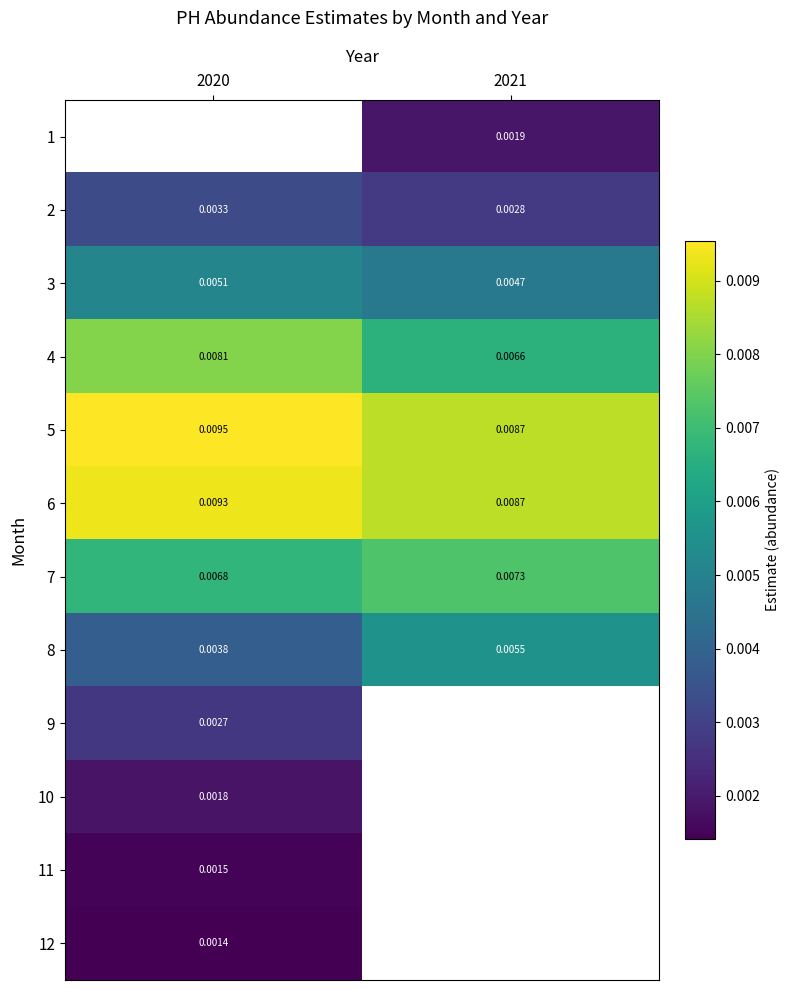

The value of 5 at 2020 is 0.0. True or false?

False